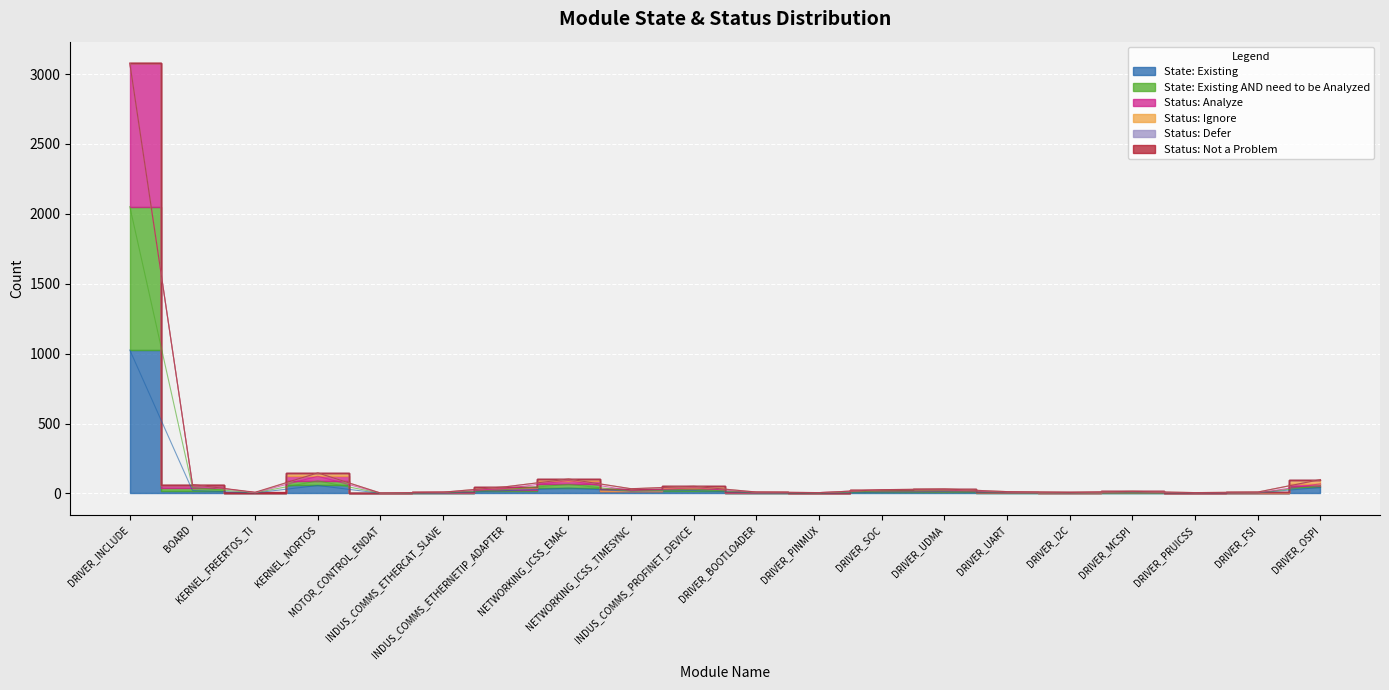

What is the label of the 7th point from the left?

INDUS_COMMS_ETHERNETIP_ADAPTER